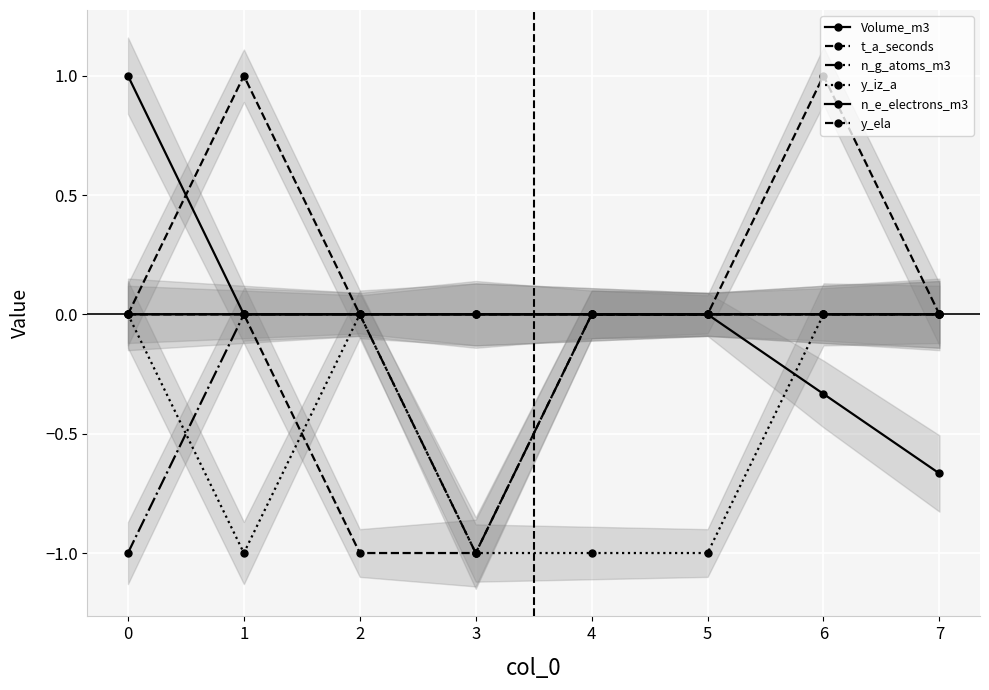

Which category has the lowest value in the y_iz_a series?

1